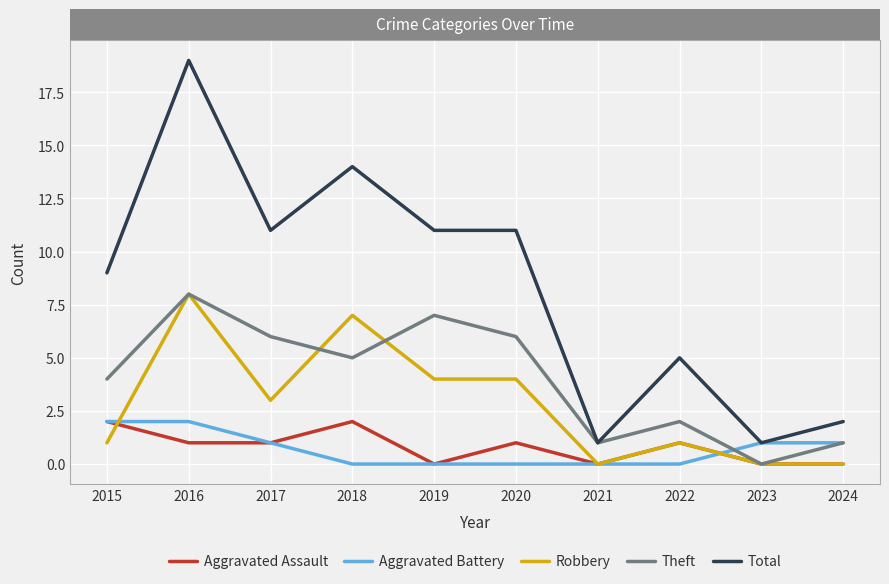

How many values in the Total series are below 11?

5